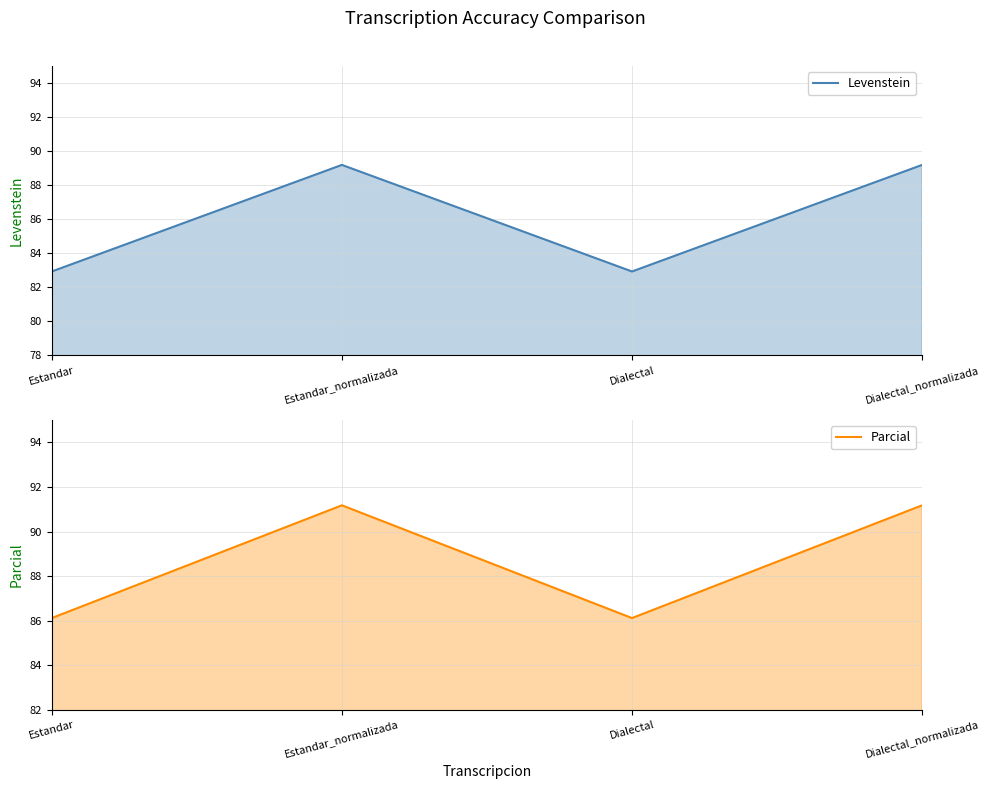

What is the difference between the maximum and second lowest values in the Levenstein series?

6.3